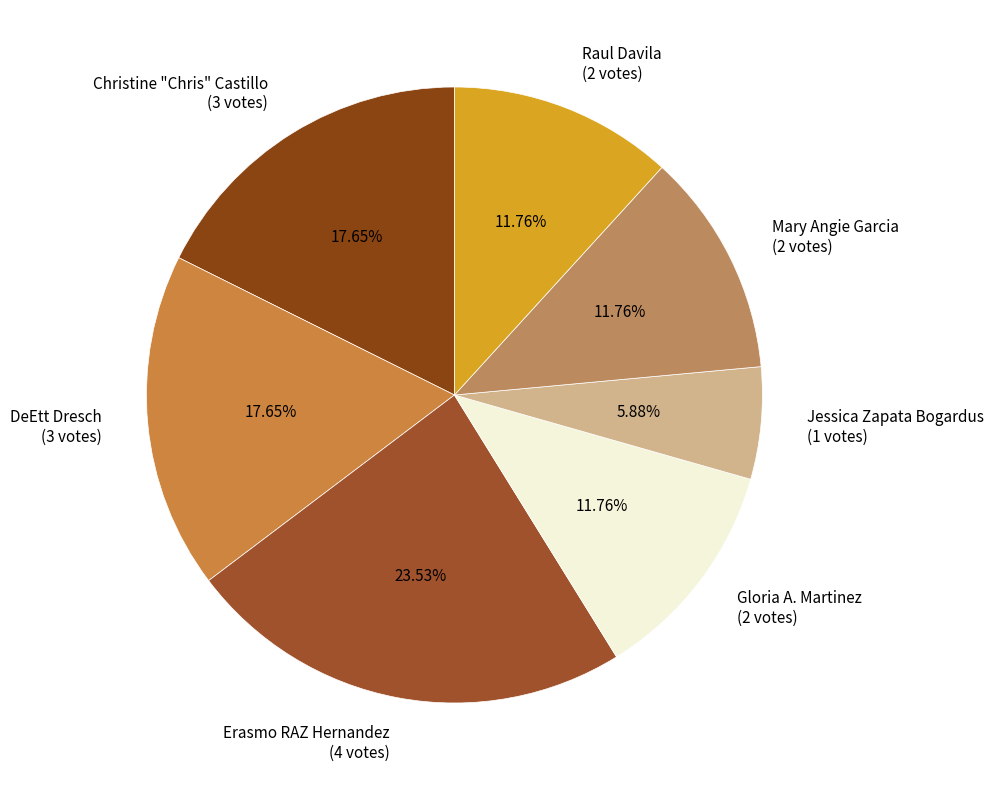

To the nearest percent, what is the difference between the largest and smallest slice percentages?

18%